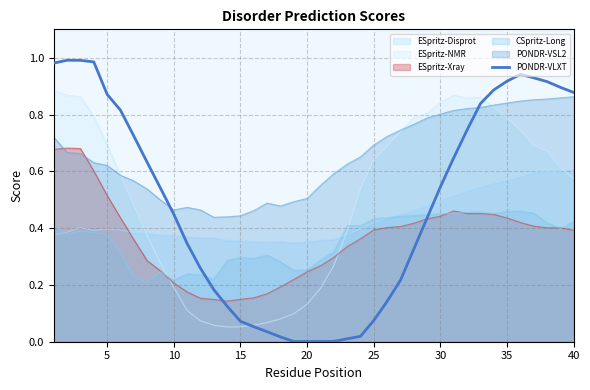

Which series ends up on top after the final intersection of ESpritz-NMR and ESpritz-Xray?

ESpritz-NMR